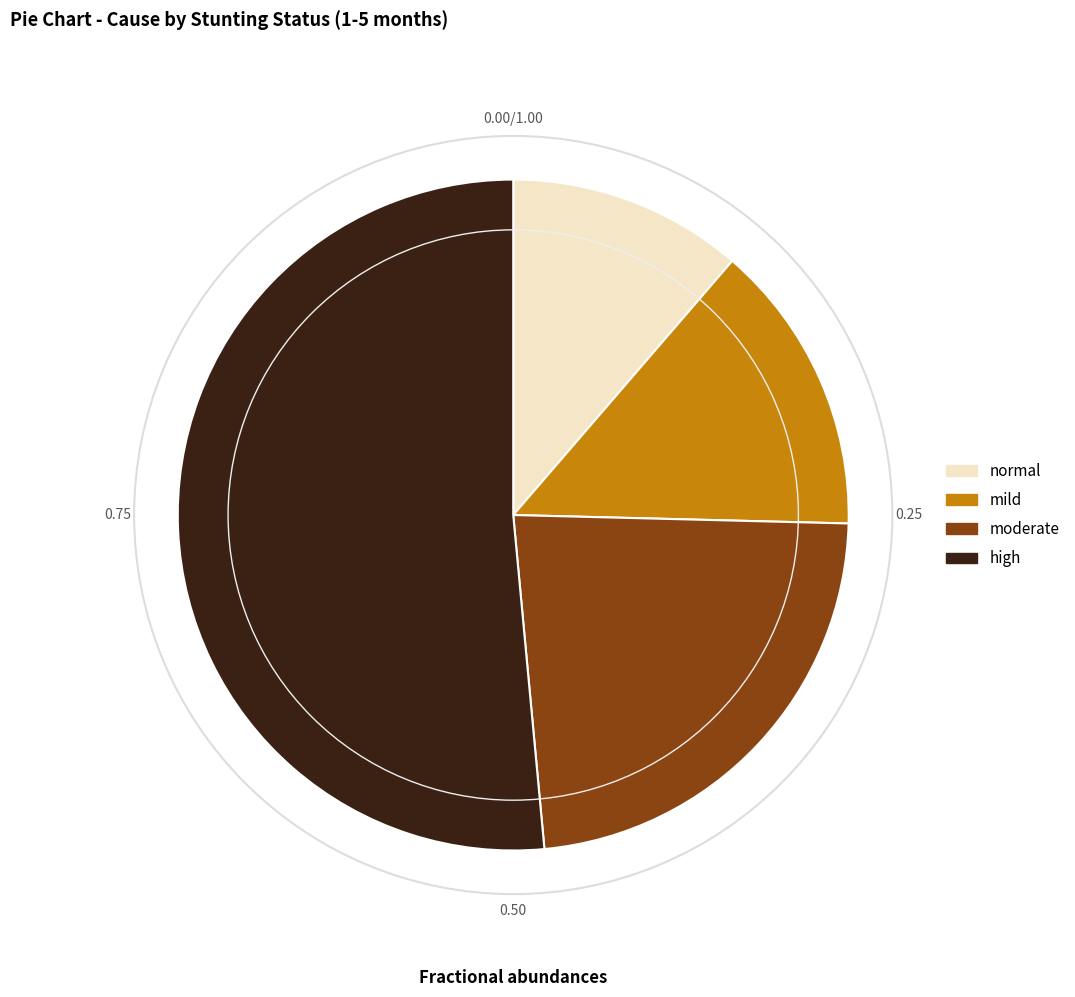

Count the number of slices in the pie.

4